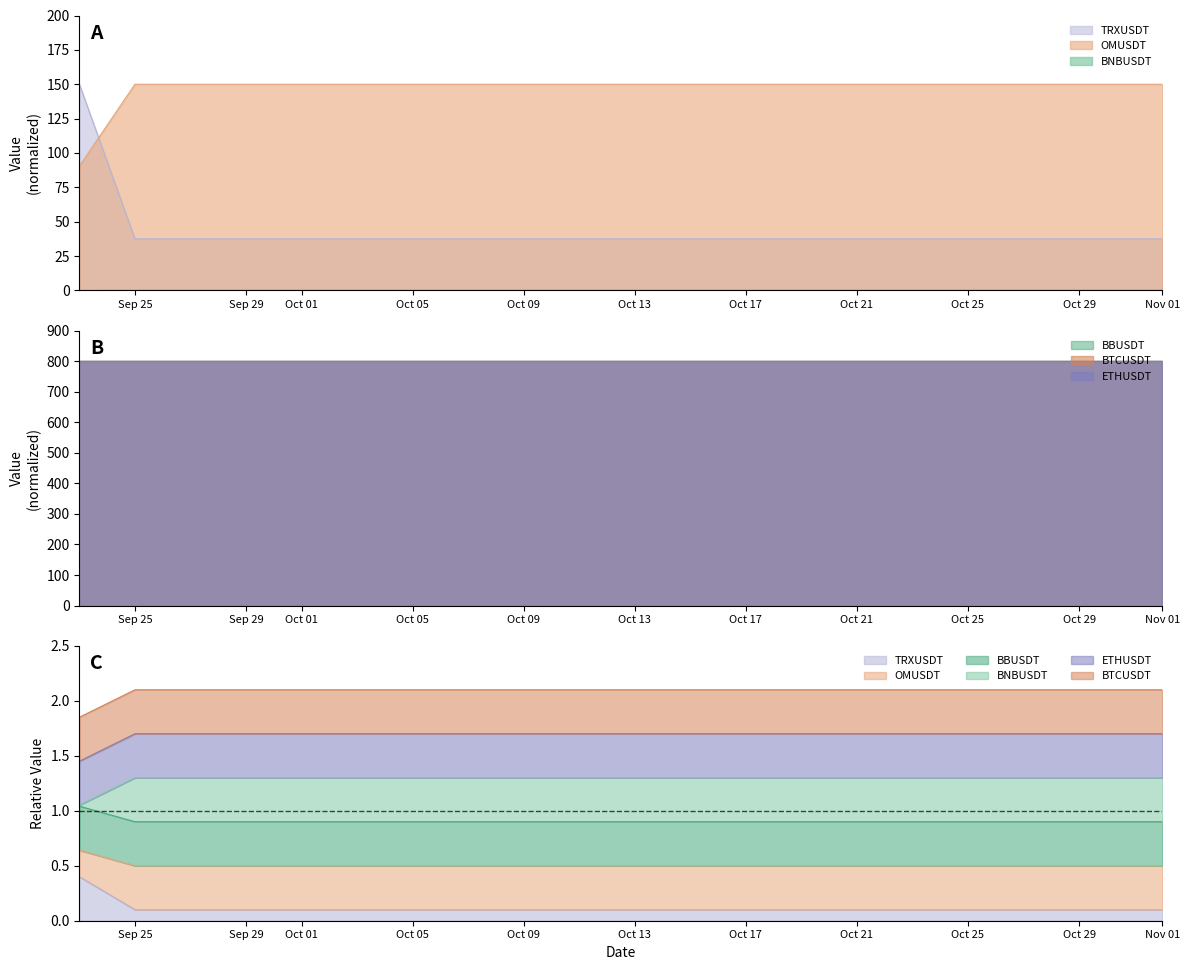

Read the TRXUSDT value at 2024-09-23.

0.4